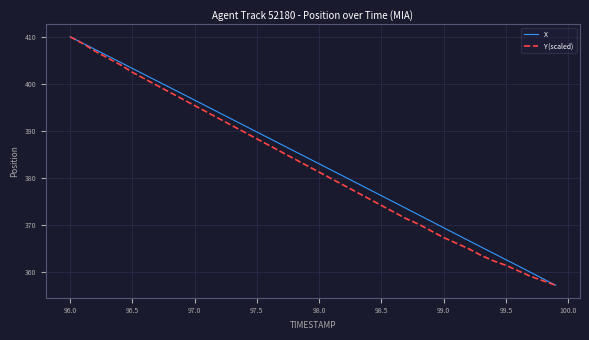

What is the maximum value shown in the chart?

410.1